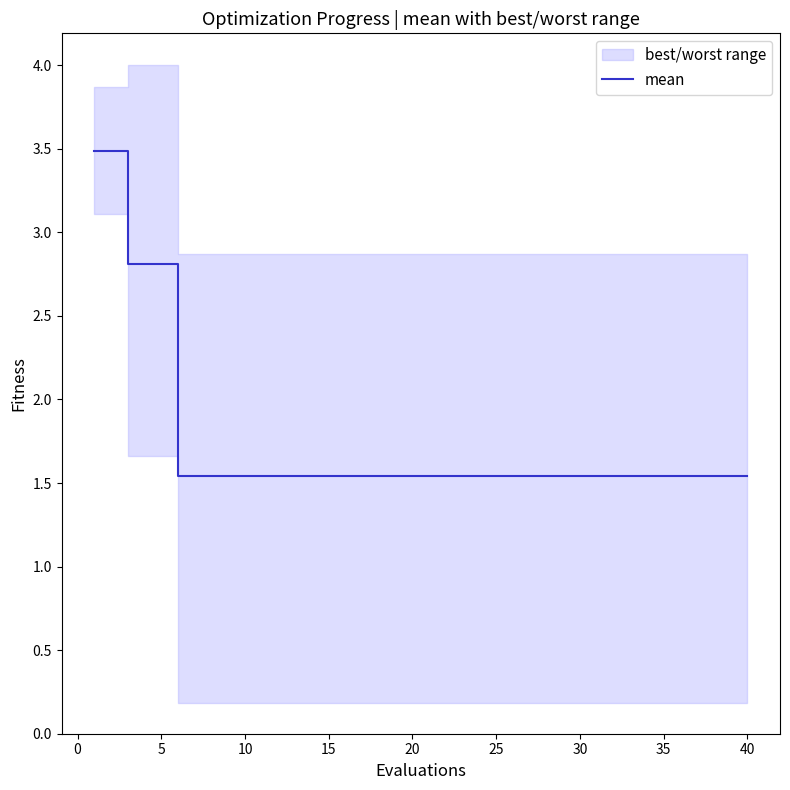

Is this an area chart (filled region under the line)?

No